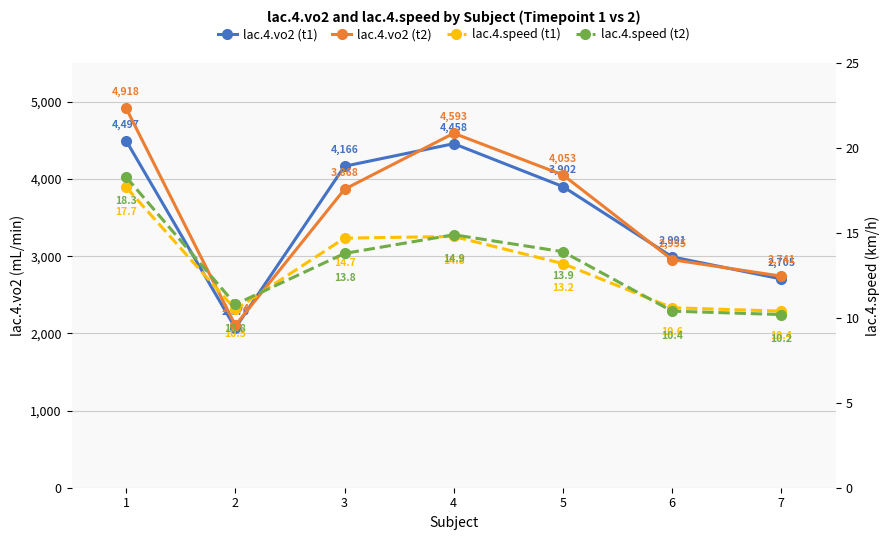

Which series has the largest range (max minus min)?

lac.4.vo2 (t2)